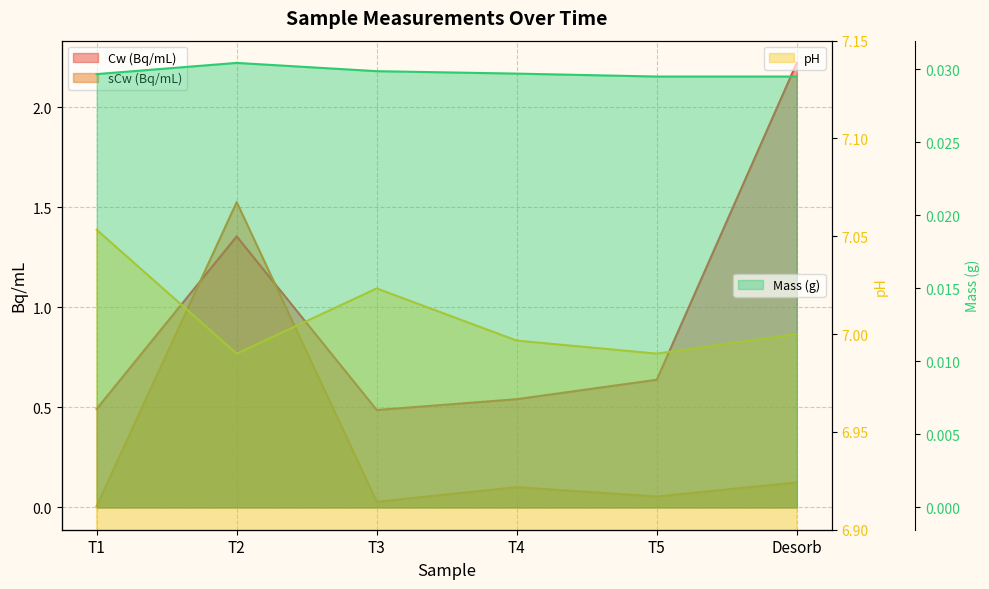

At which label is Mass (g) closest to 0?

T5